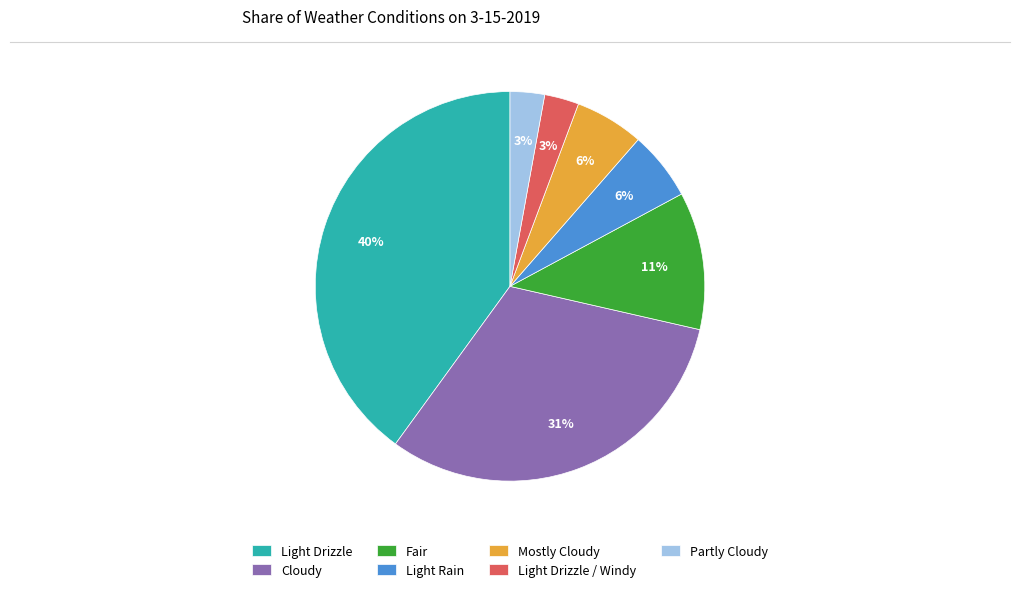

The Cloudy slice represents 31% of the pie. True or false?

True